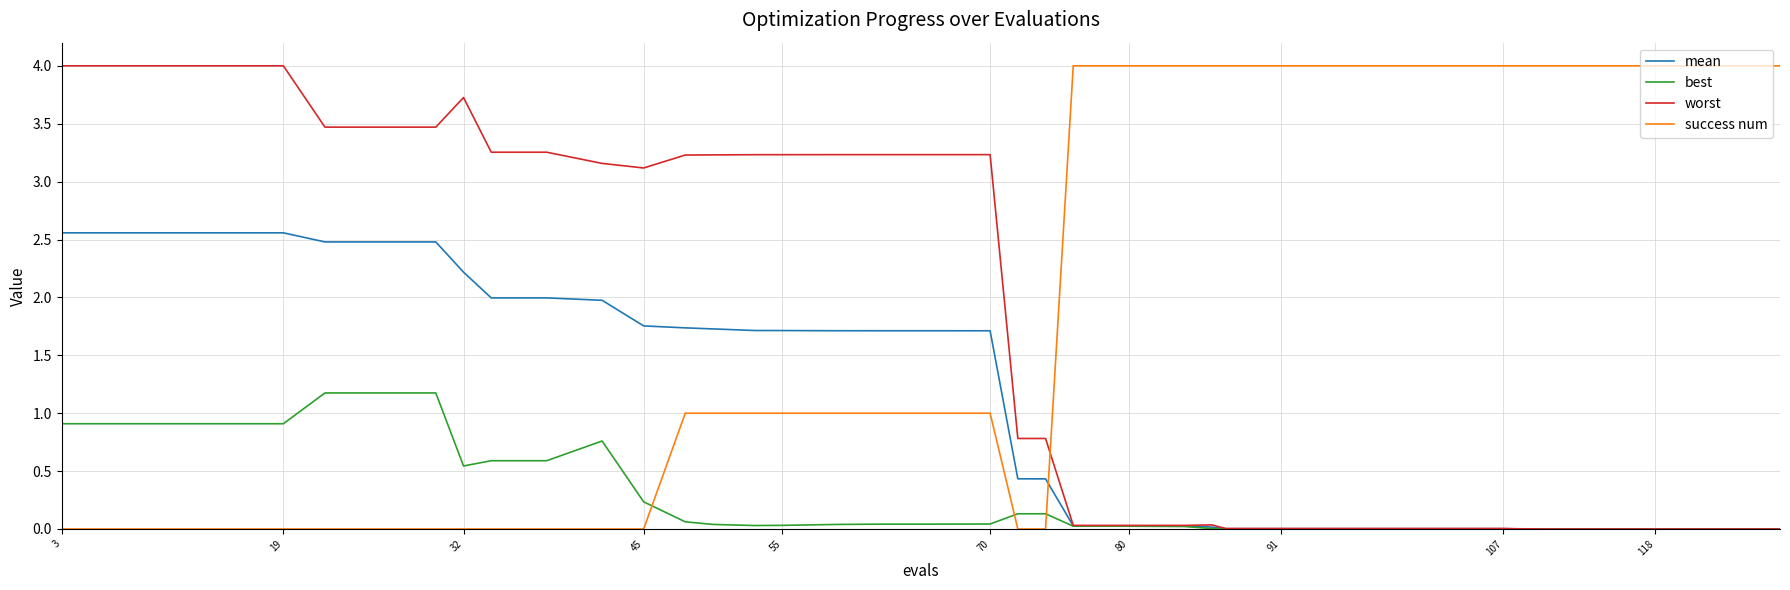

True or false: mean and success num cross at least once.

True